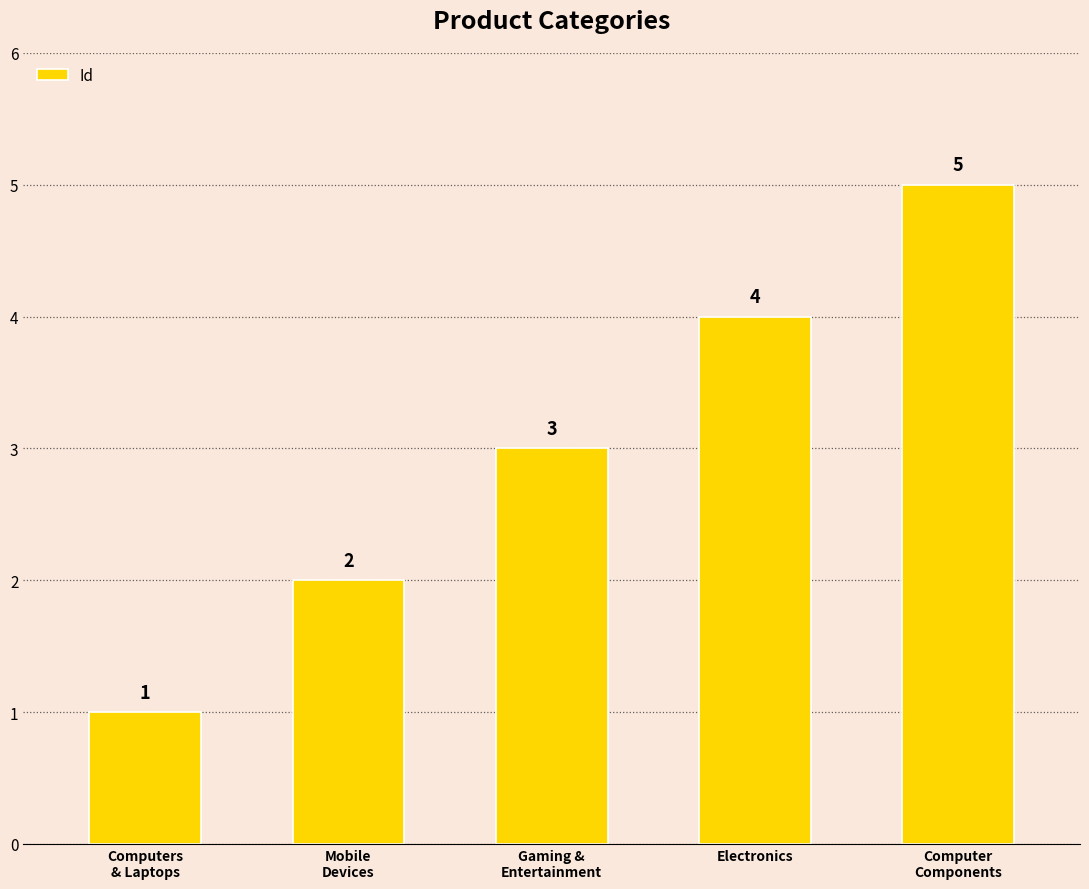

Which label corresponds to the largest value in the chart?

Computer
Components